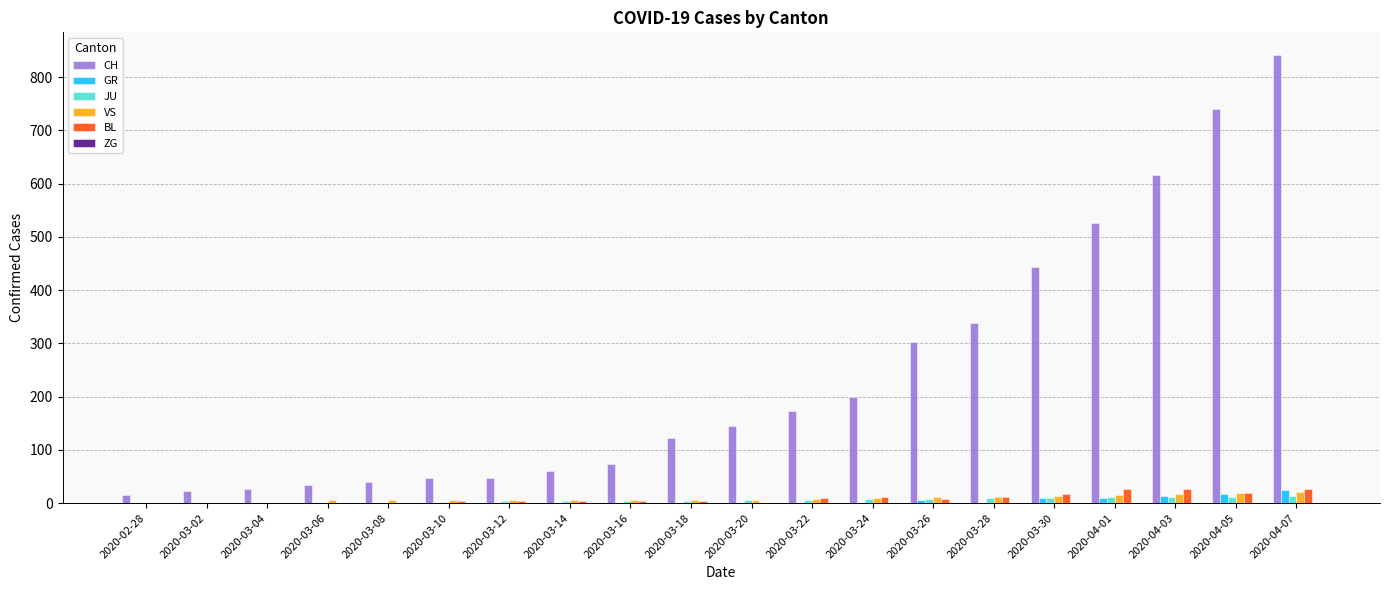

Count the number of categories in the chart.

20